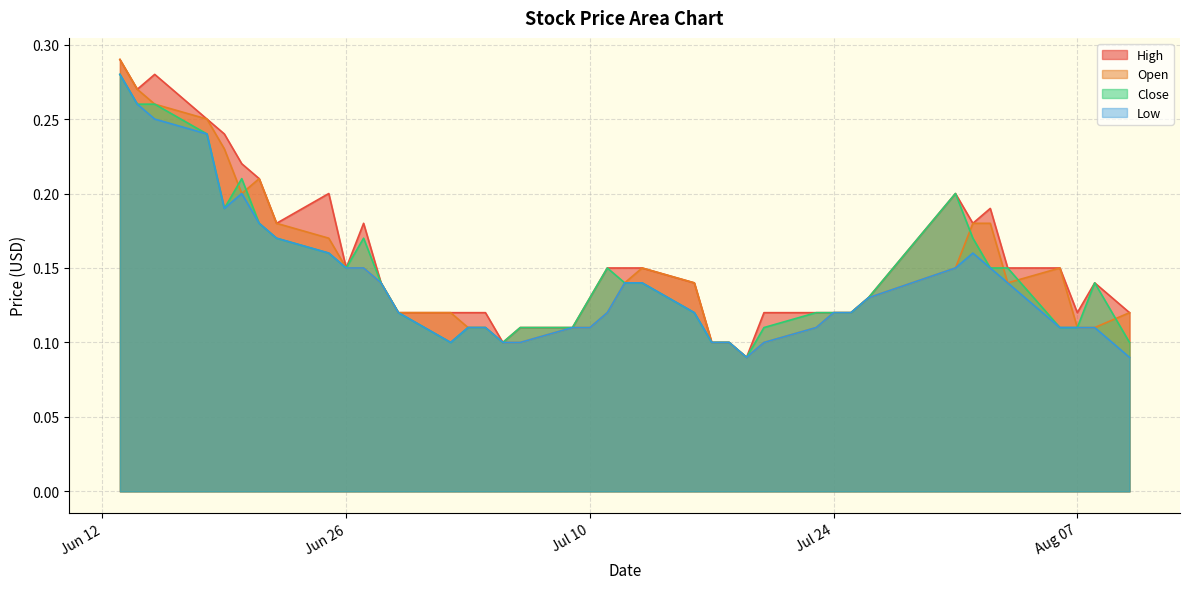

At 2018-07-16, list the series in order from largest to smallest.

High, Open, Close, Low